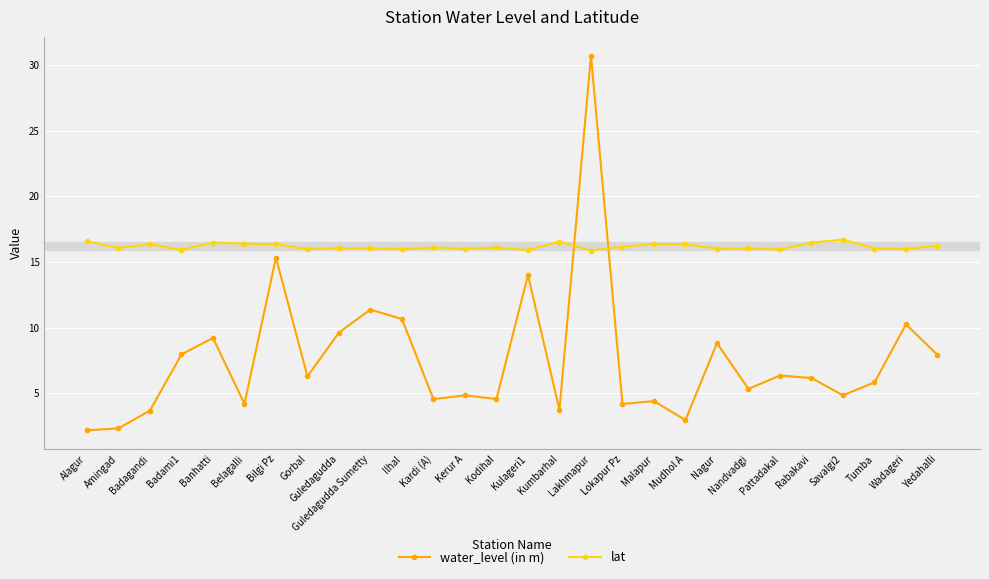

Rank the series at Malapur from lowest to highest value.

water_level (in m), lat